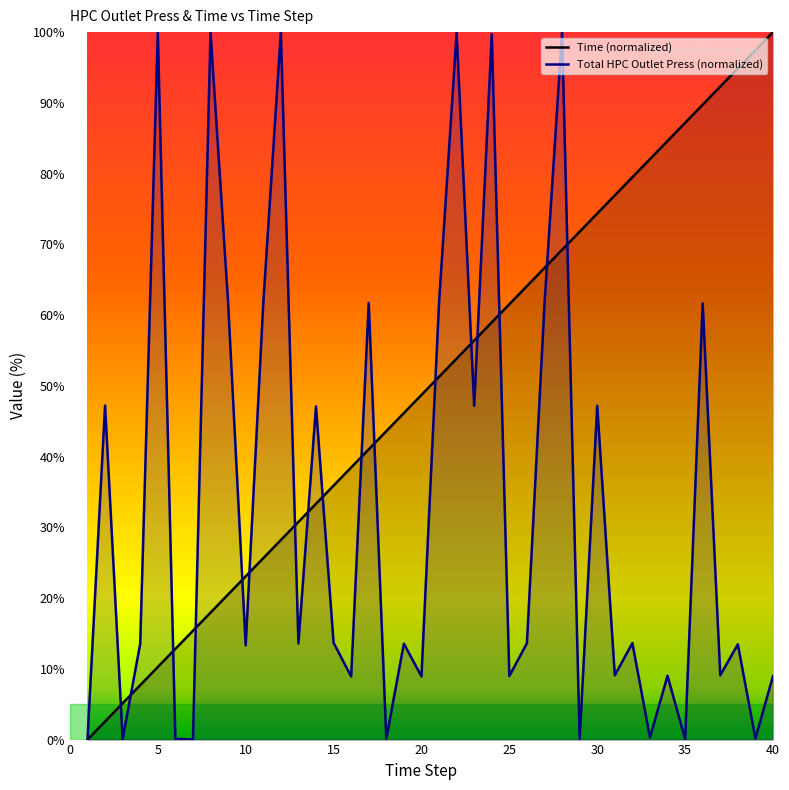

Where does the Total HPC Outlet Press series first go above 13?

2